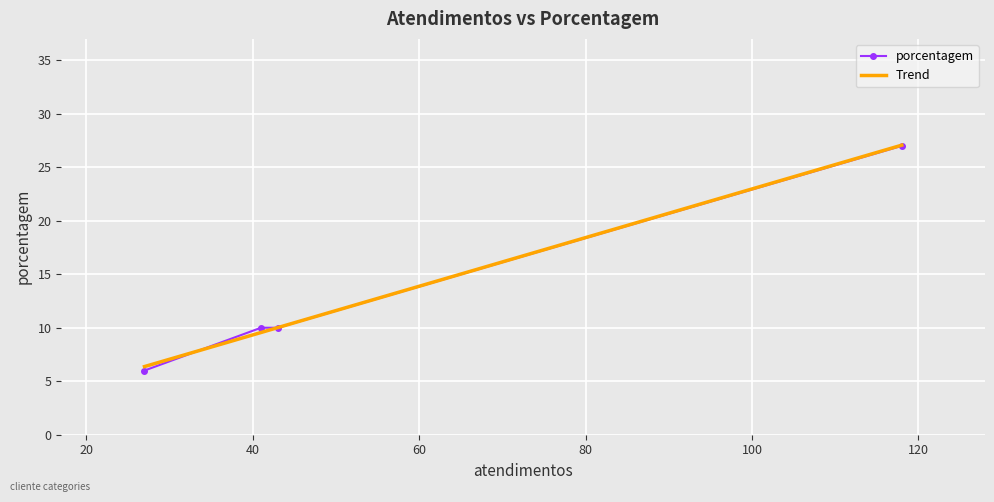

What is the sum of all values?

53